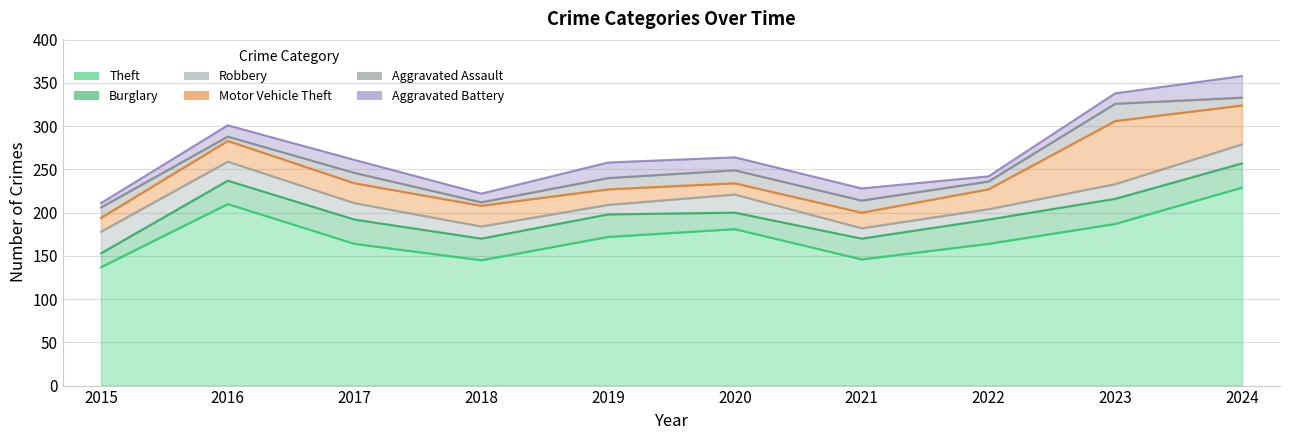

True or false: Aggravated Assault has a value of 15 at 2022.

False